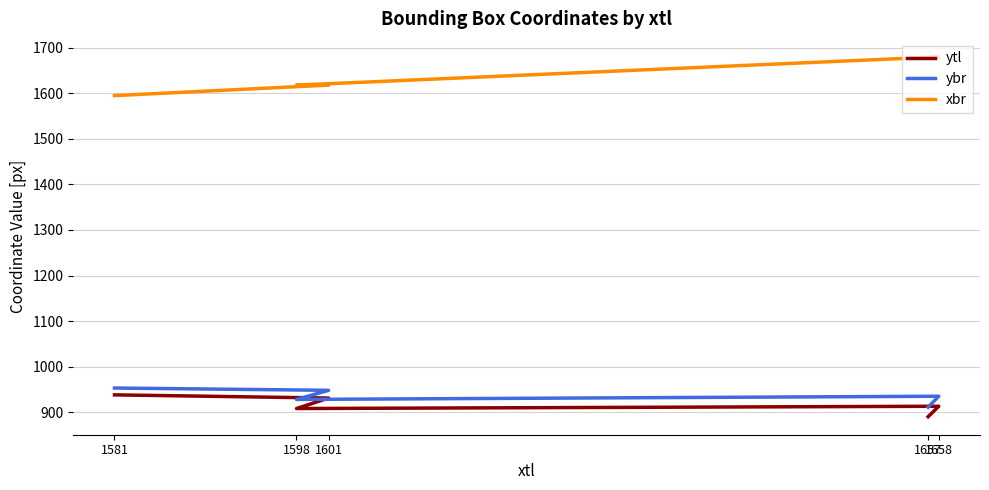

How many categories are shown in the chart?

5